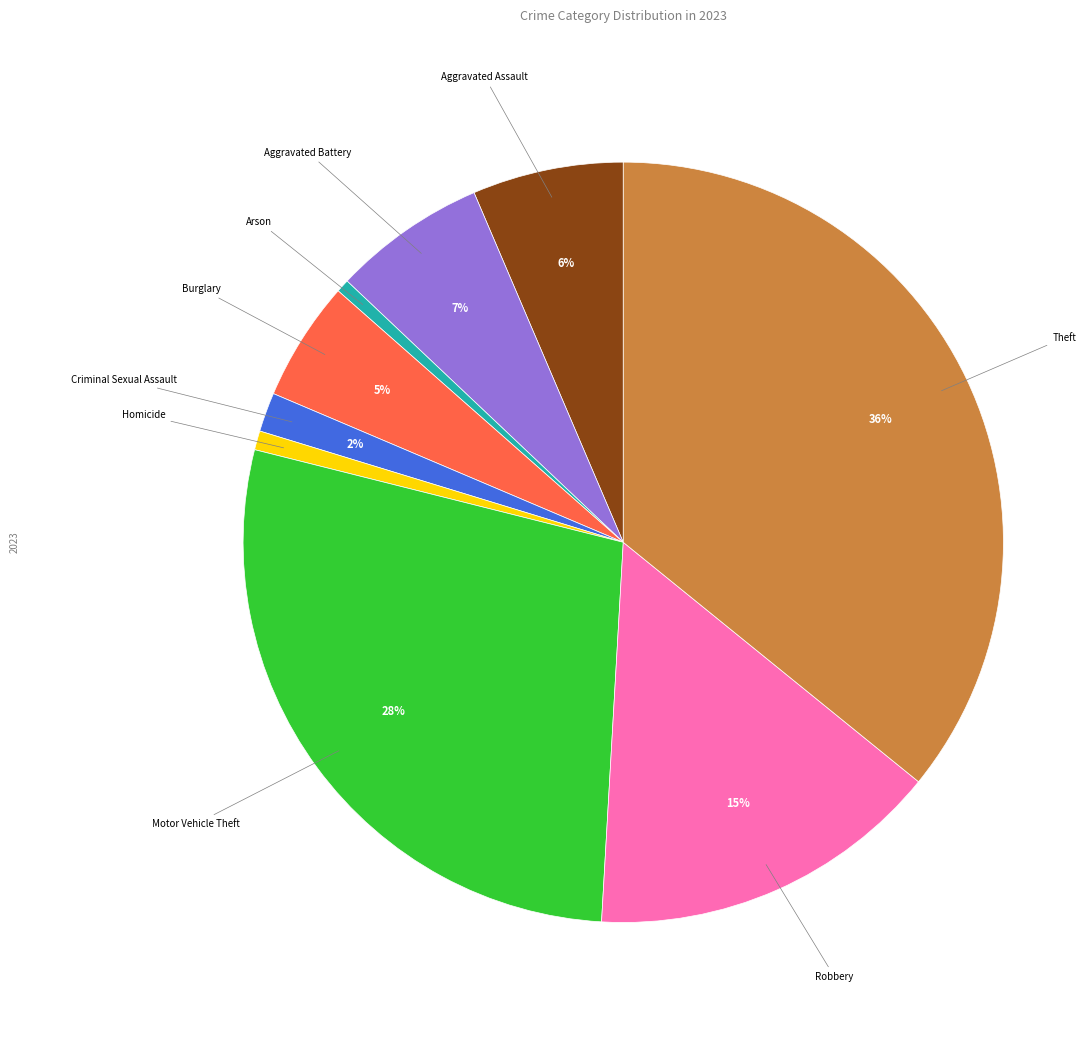

To the nearest percent, what is the average slice percentage?

11%